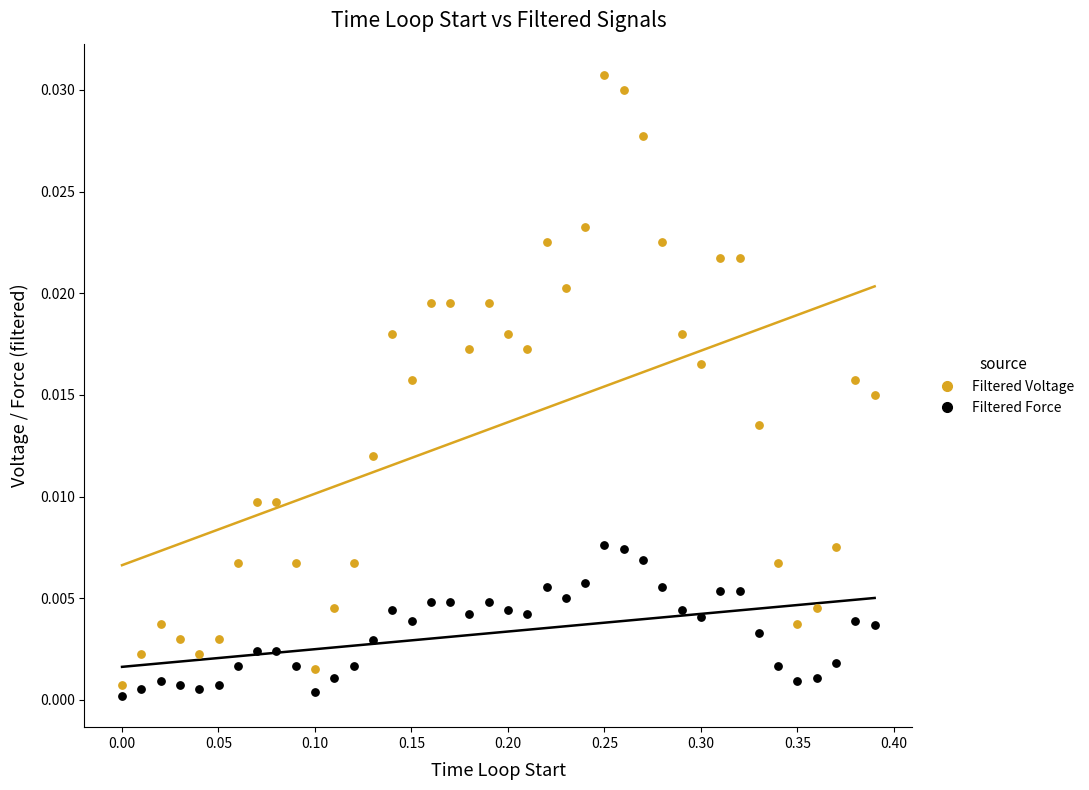

What is the X range (max minus min) for the scatter plot?

0.4